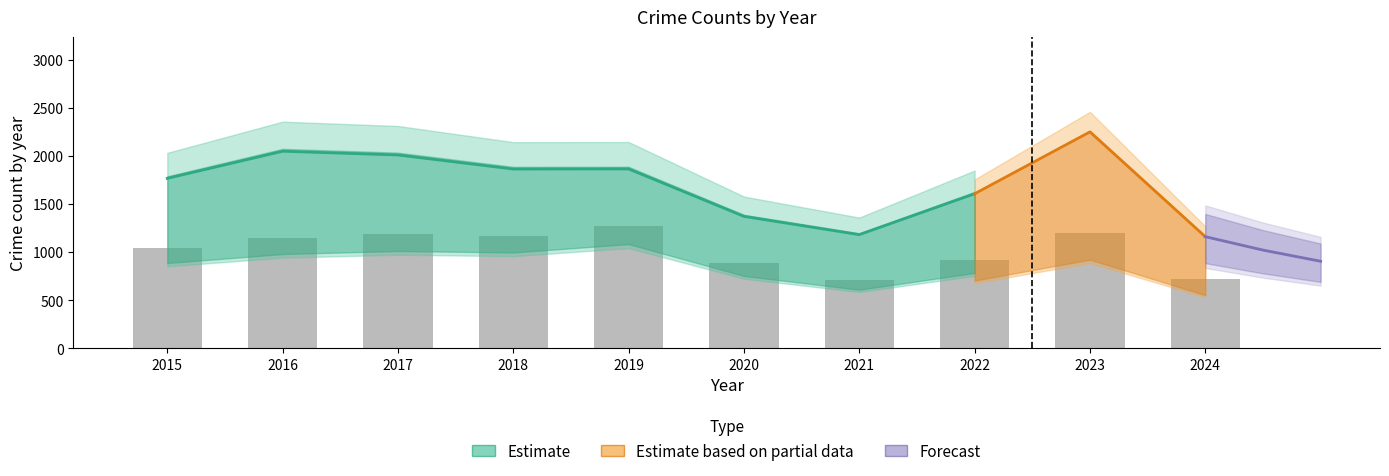

True or false: Aggravated Assault has a value of 78 at 2015.

False